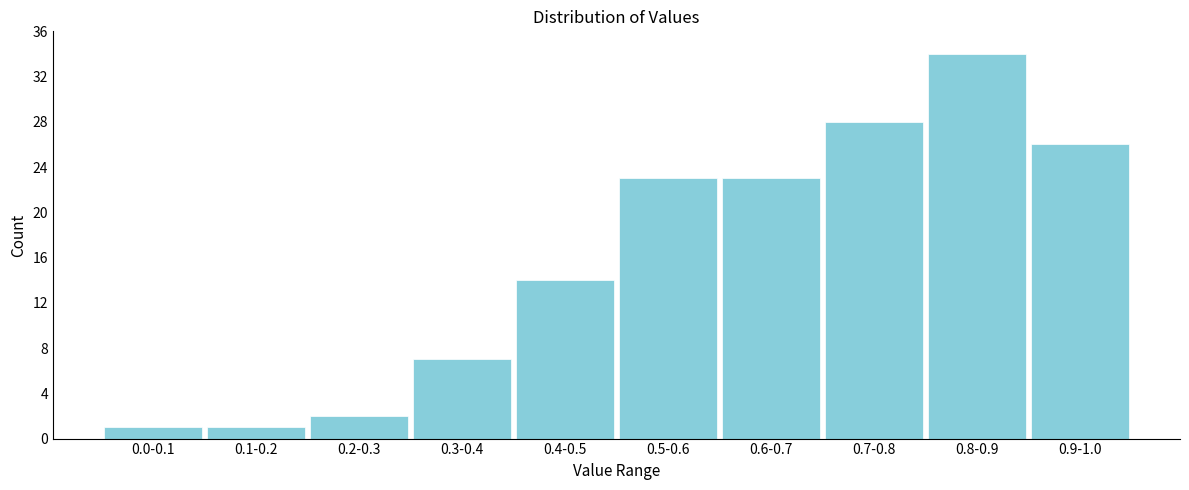

Reading left to right, list all the values displayed in this chart.

0.0-0.1=1	0.1-0.2=1	0.2-0.3=2	0.3-0.4=7	0.4-0.5=14	0.5-0.6=23	0.6-0.7=23	0.7-0.8=28	0.8-0.9=34	0.9-1.0=26